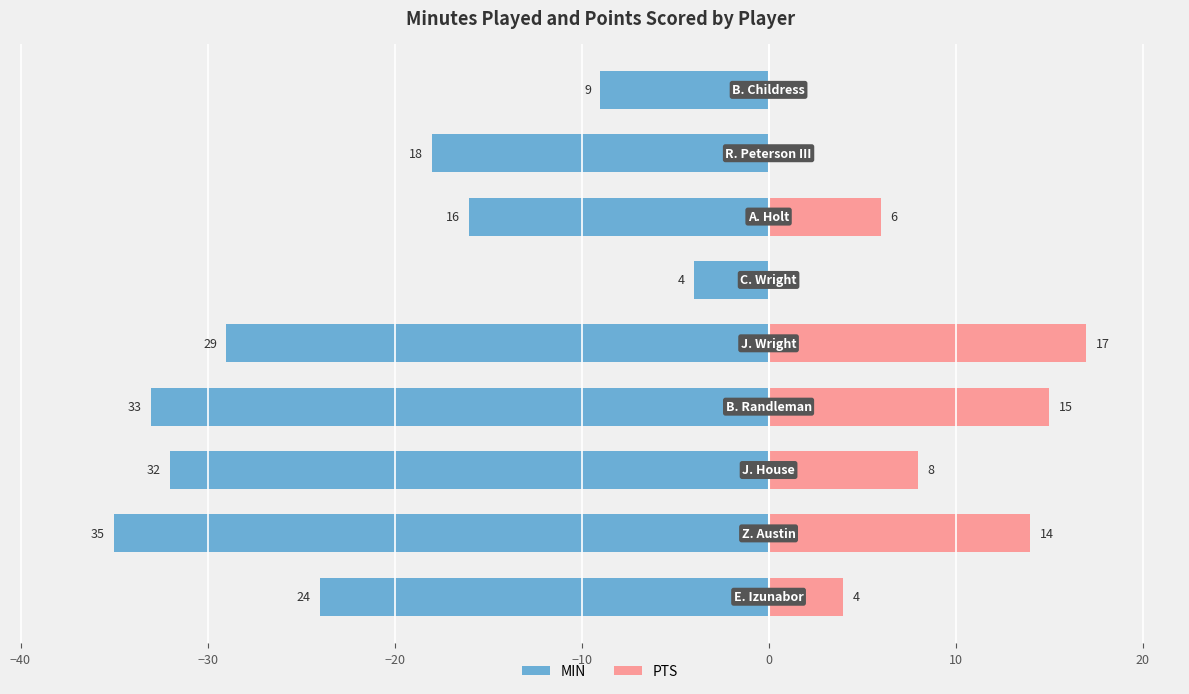

At −30, list the series in order from largest to smallest.

PTS, MIN